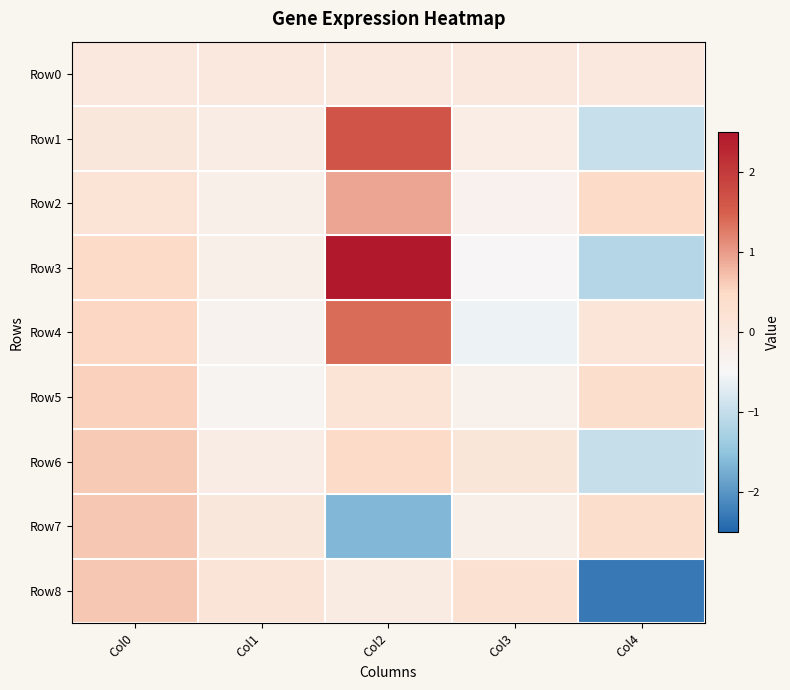

At Col3, list the series in order from largest to smallest.

Row8, Row6, Row0, Row1, Row7, Row5, Row2, Row3, Row4